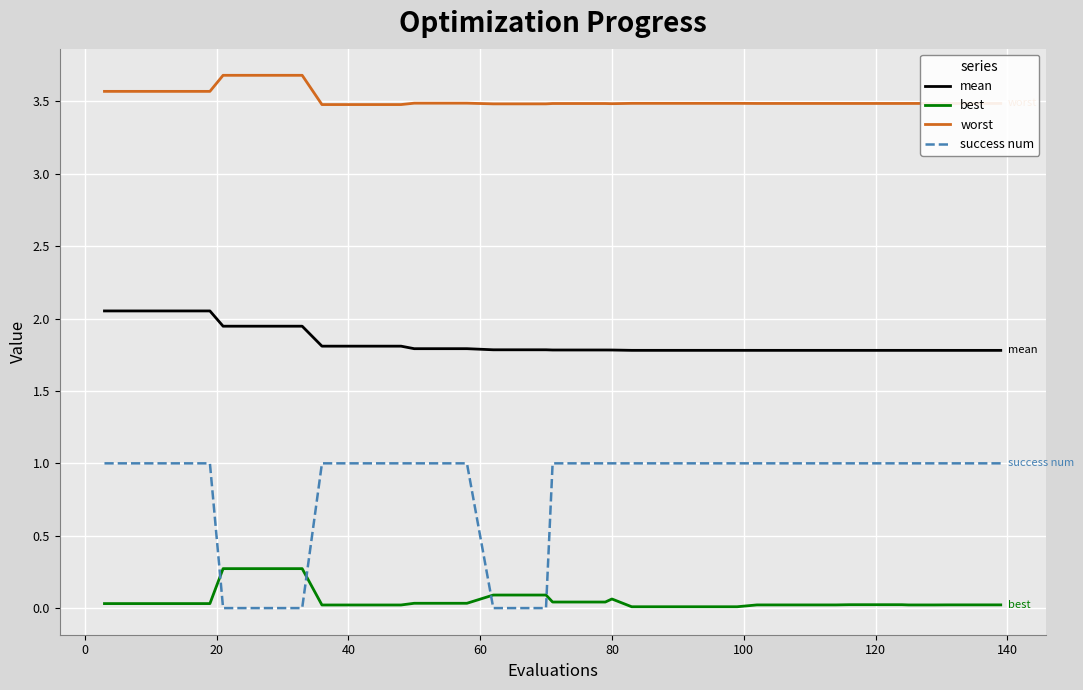

What are all the series names shown in the legend?

mean, best, worst, success num